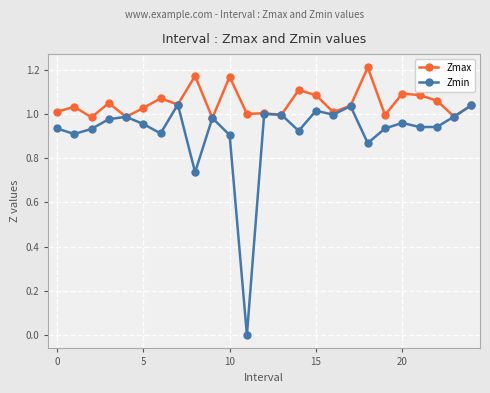

Which series has the largest range (max minus min)?

Zmin